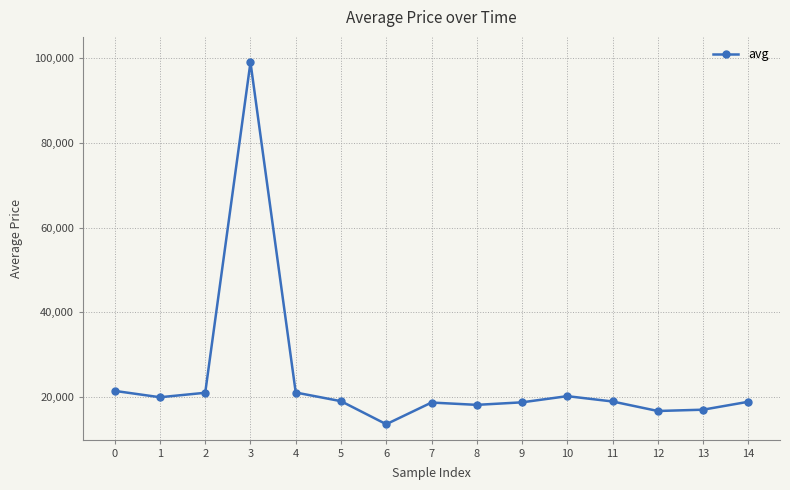

What is the value of the 2nd point from the left?

20000